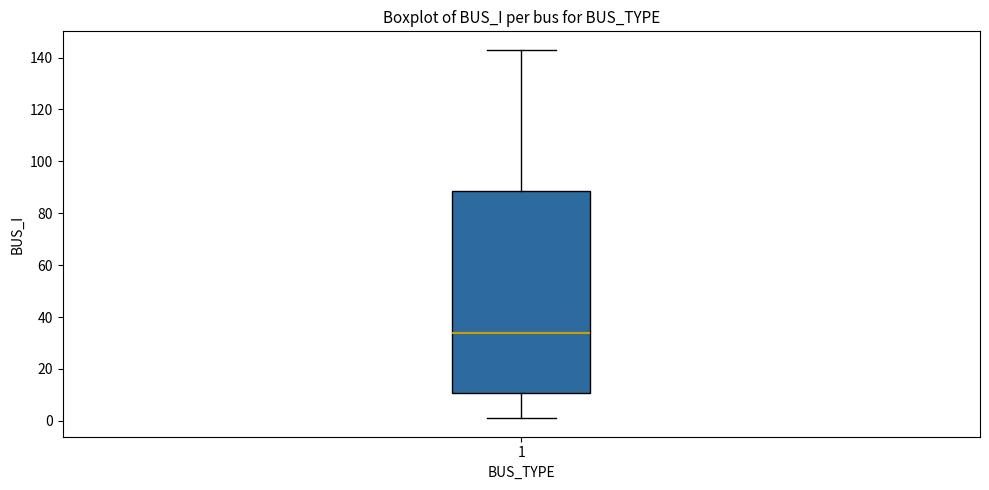

Where does the upper whisker of the box at x = 1 end on the y-axis? The values are not printed on the chart, so give them approximately, as read against the axis.

144